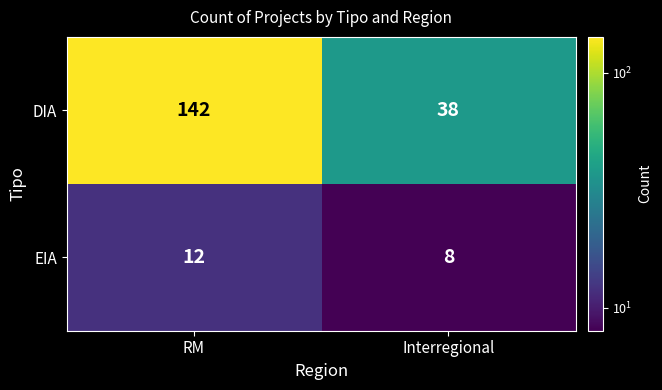

True or false: DIA has a value of 38 at Interregional.

True